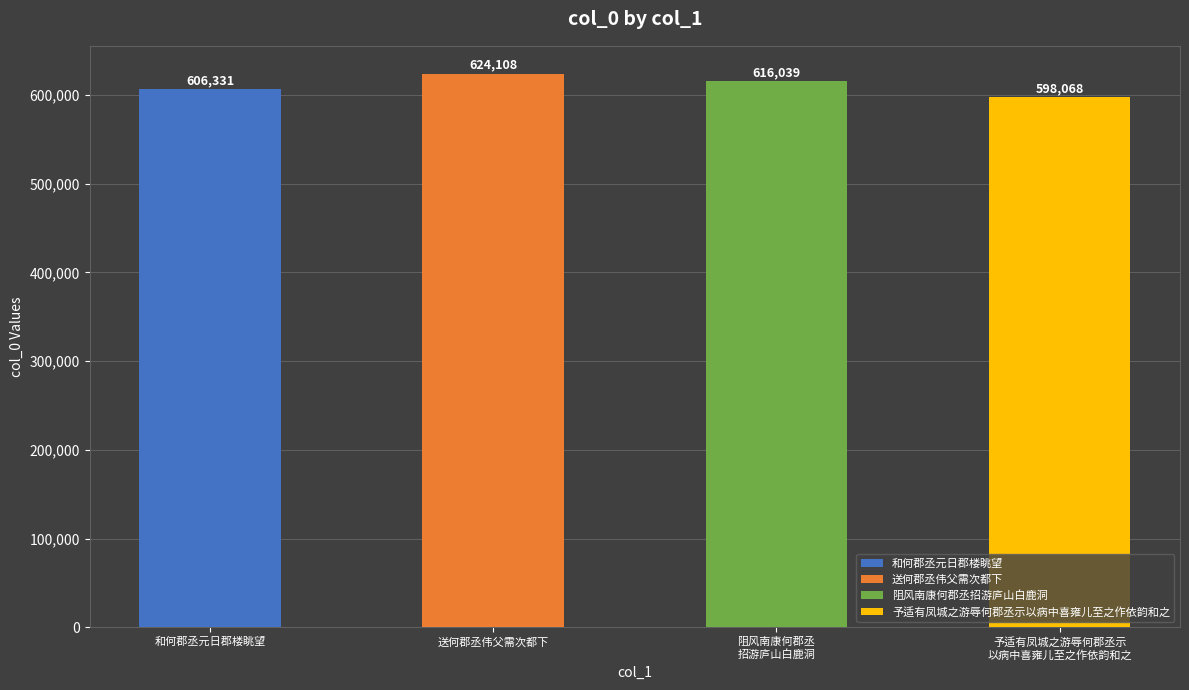

True or false: the data shows 616039 at 阻风南康何郡丞招游庐山白鹿洞.

True